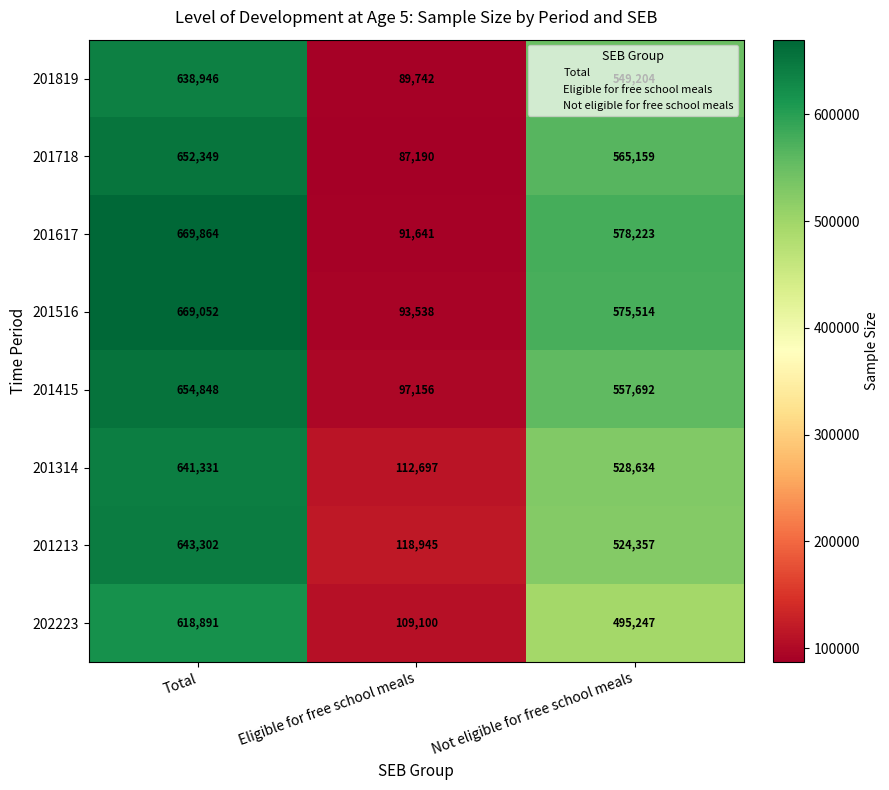

True or false: 201516 has a value of 669052 at Total.

True